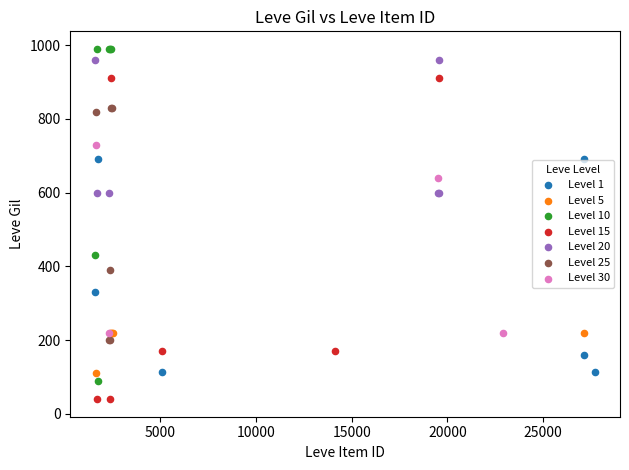

Which series reaches the minimum Y coordinate?

Level 15